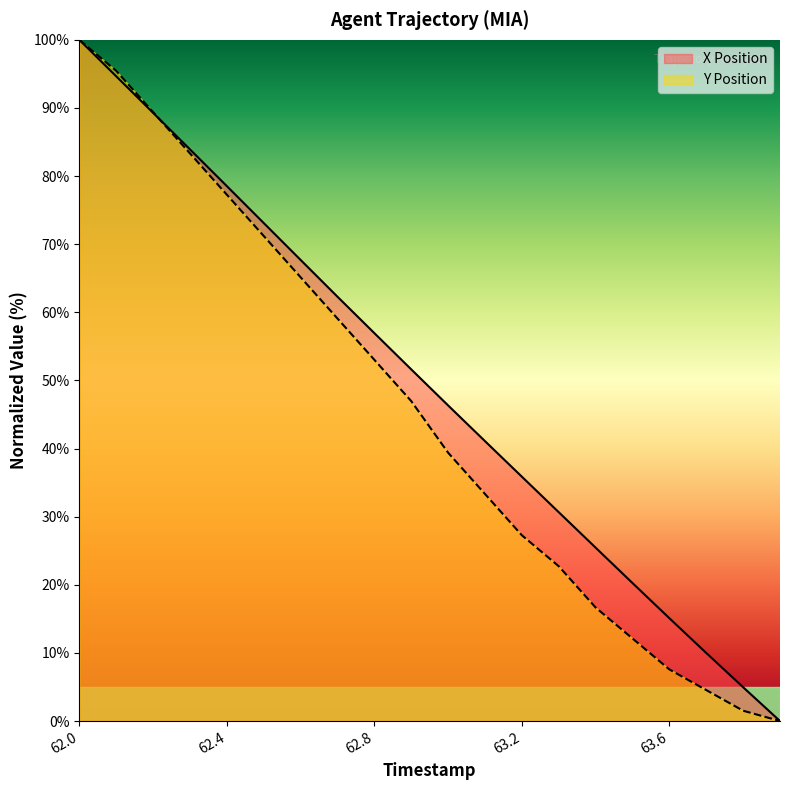

What is the label of the 8th point from the left?

62.7